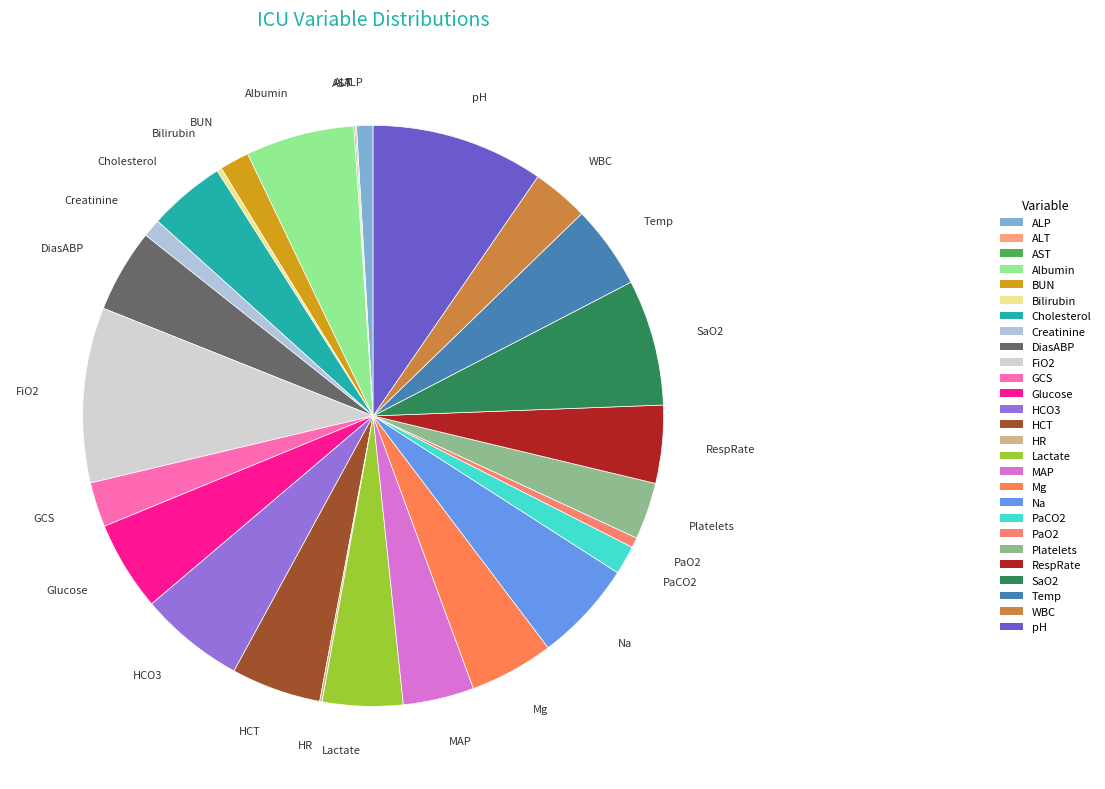

Is there a majority slice in this chart?

No